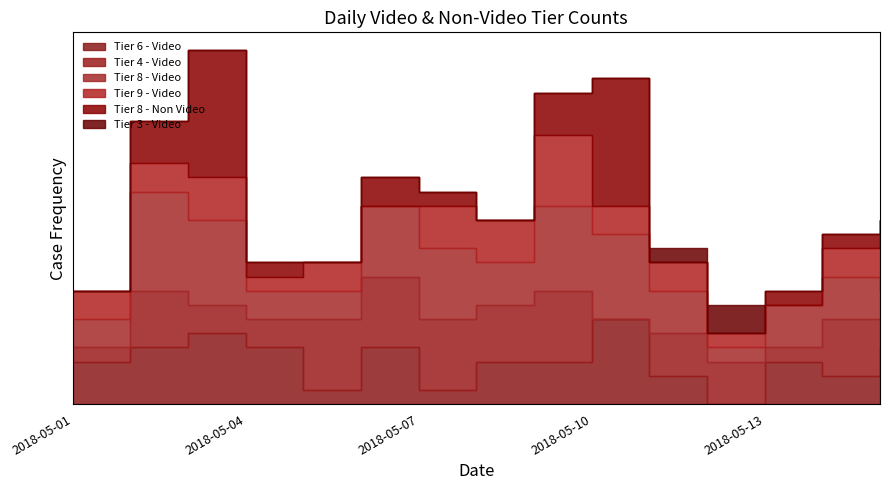

How many intersections are there between Tier 6 - Video and Tier 8 - Video?

4